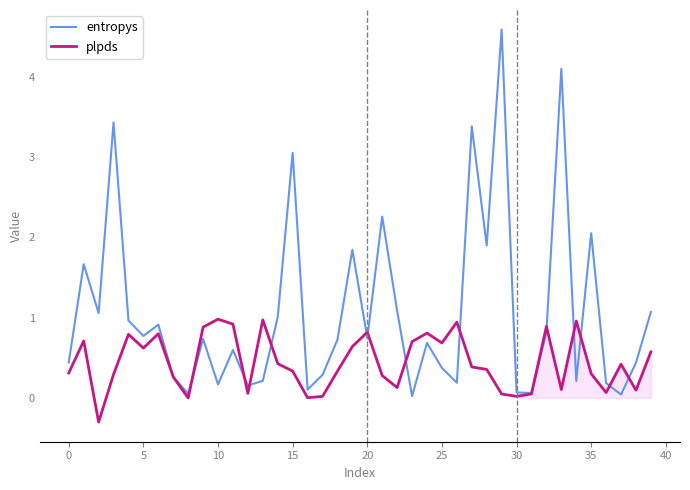

True or false: plpds and entropys cross at least once.

True